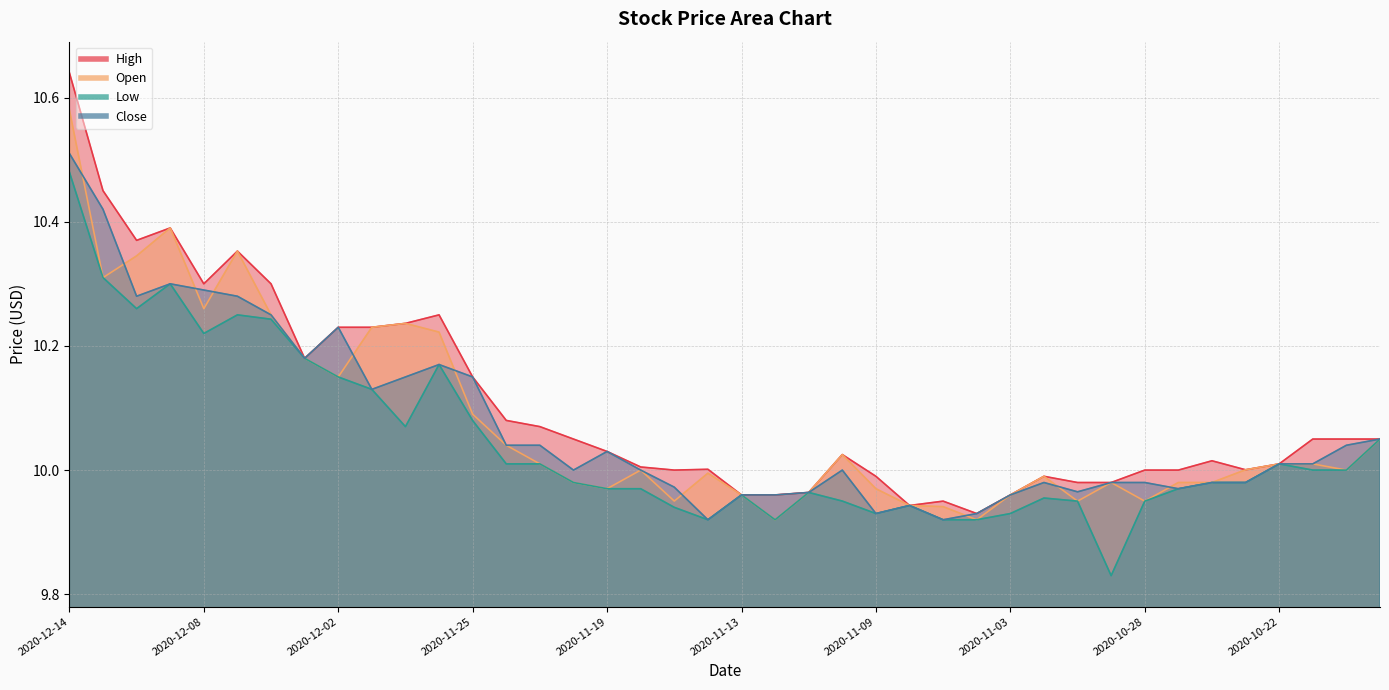

True or false: Open and Low cross at least once.

False